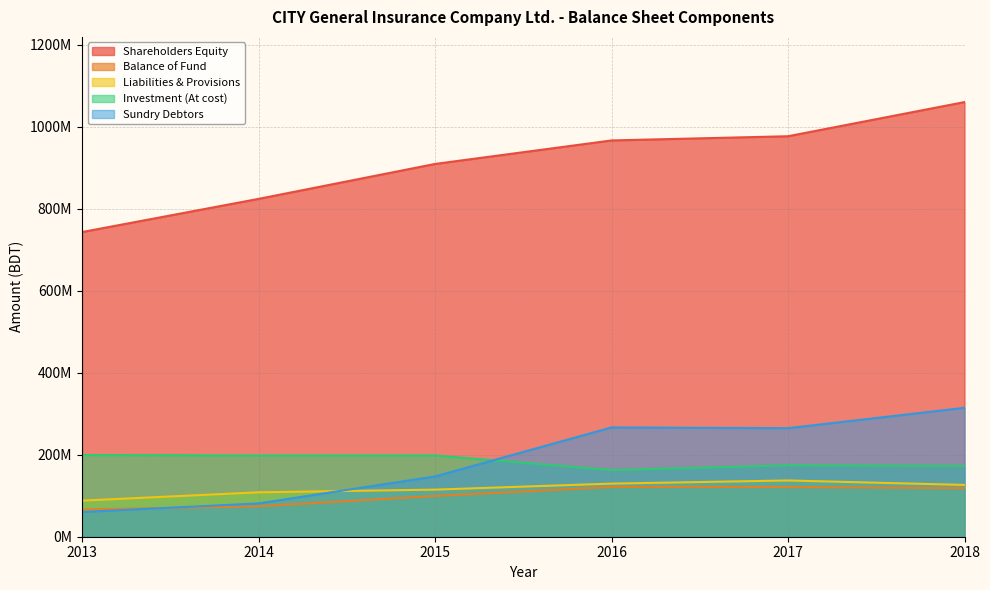

At which label does Balance of Fund reach its peak?

2016